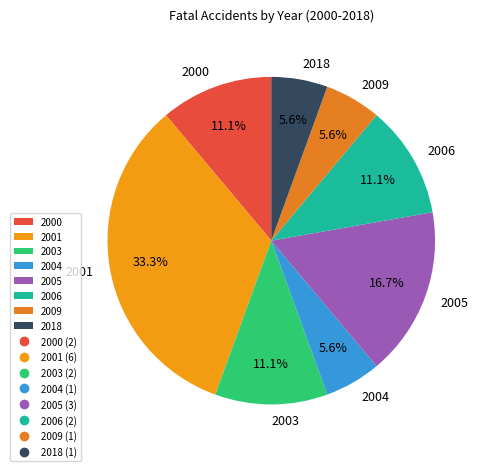

To the nearest percent, what is the difference between the largest and smallest slice percentages?

28%